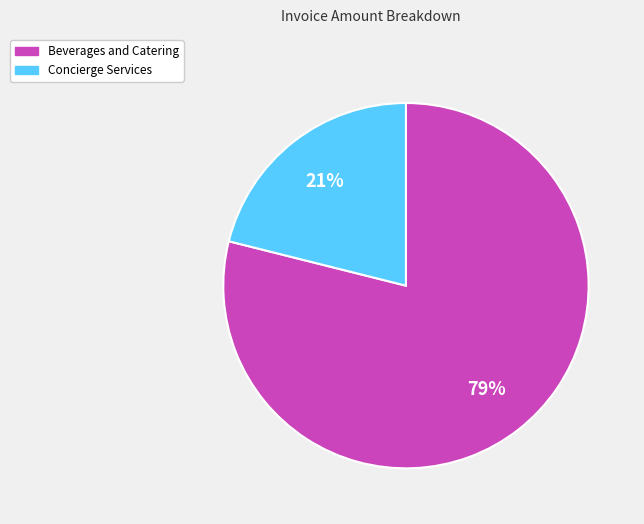

To the nearest percent, what portion does Concierge Services represent?

21%